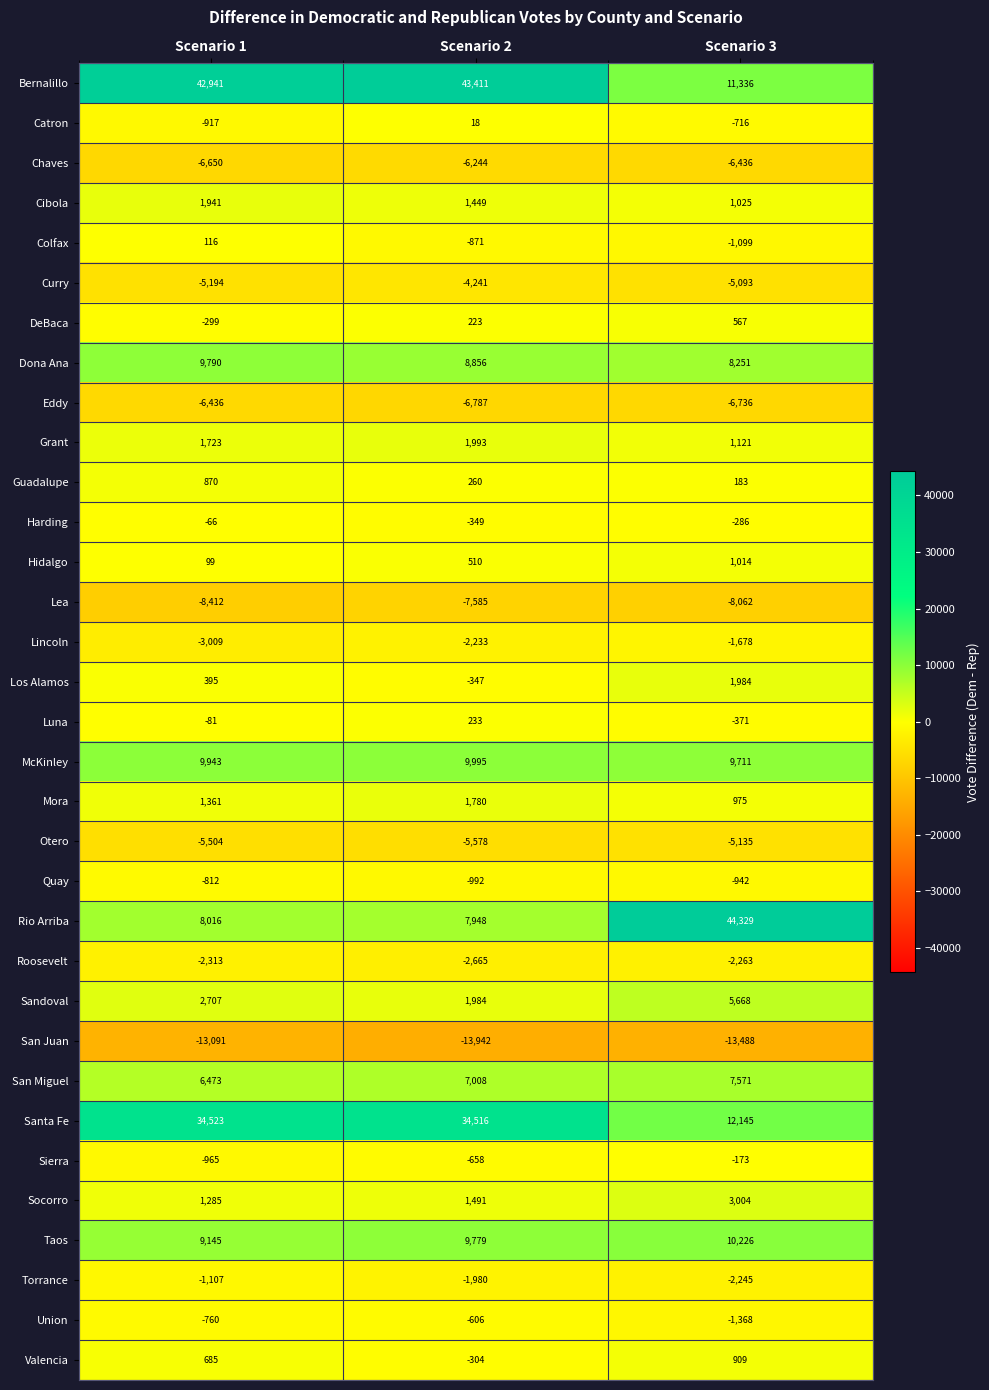

What is the total value across all series at Scenario 1?

76397